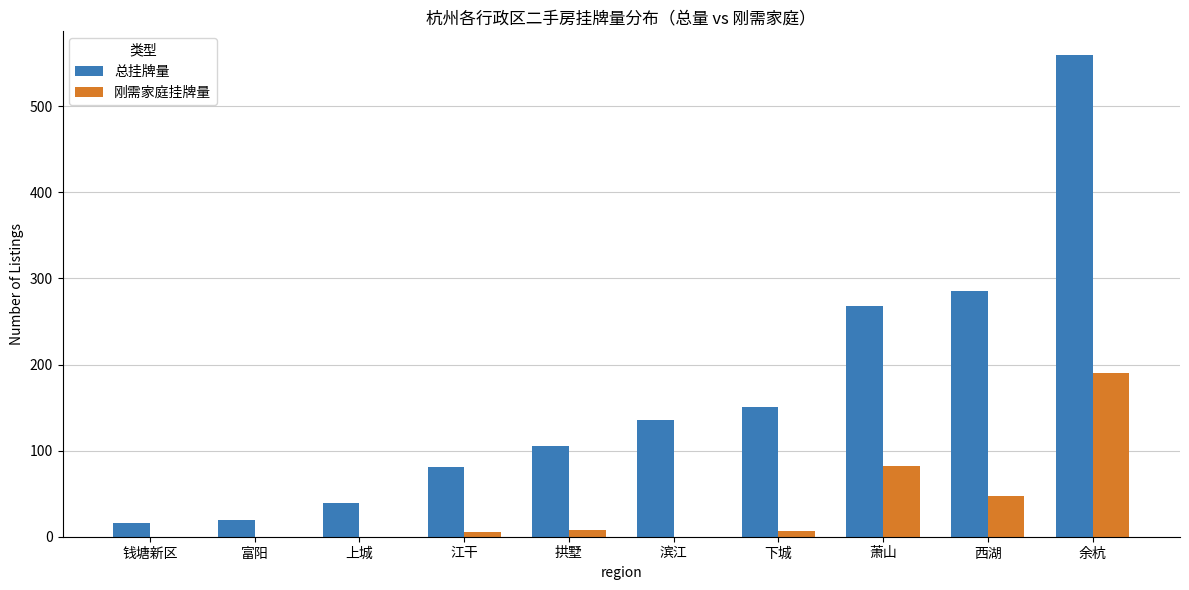

Is it true that 刚需家庭挂牌量 equals 119 at 上城?

False